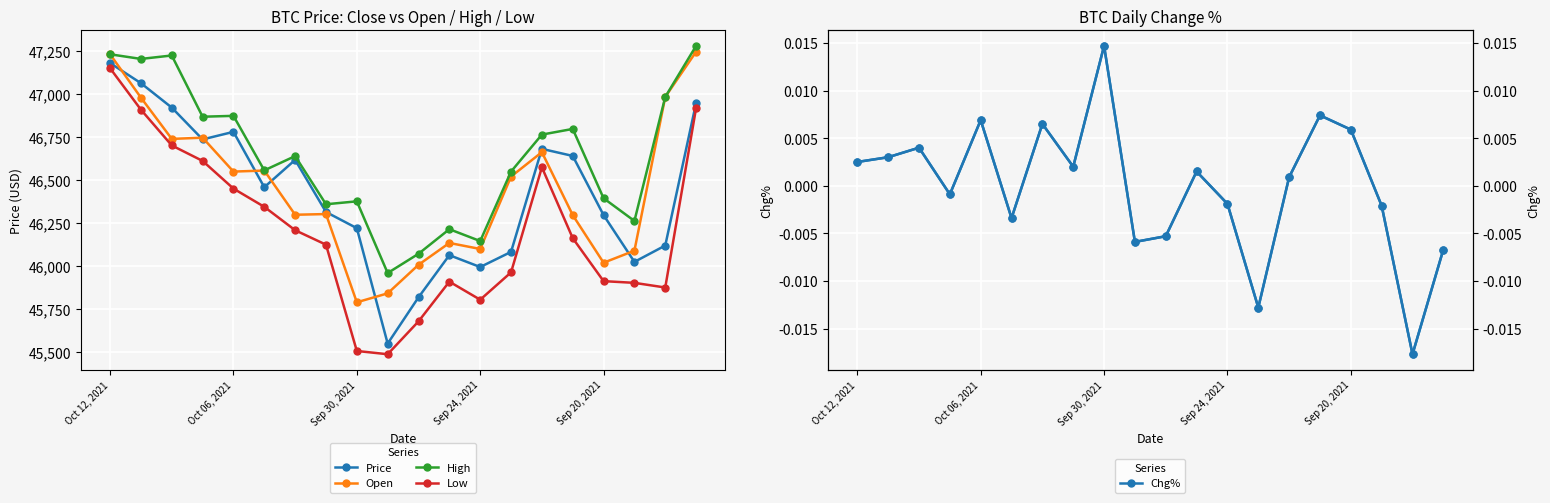

True or false: Open and Low intersect in this chart.

False